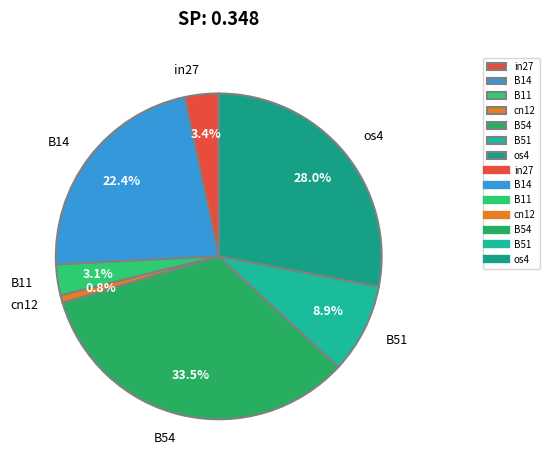

Which slice is the largest?

B54